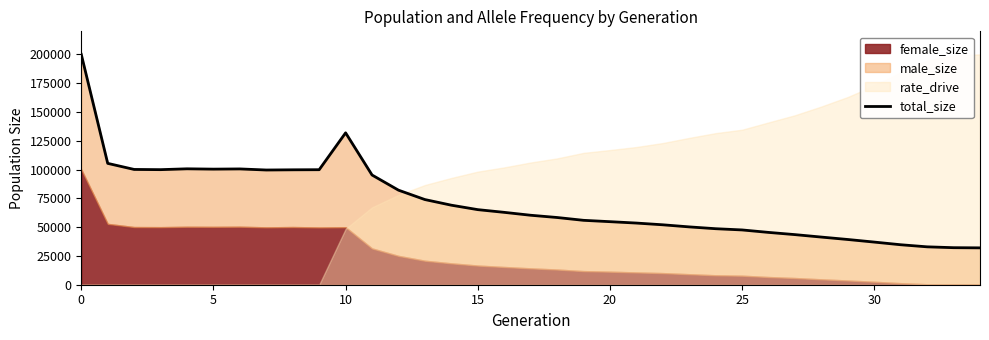

Is it true that the value at 10 is 145500?

False